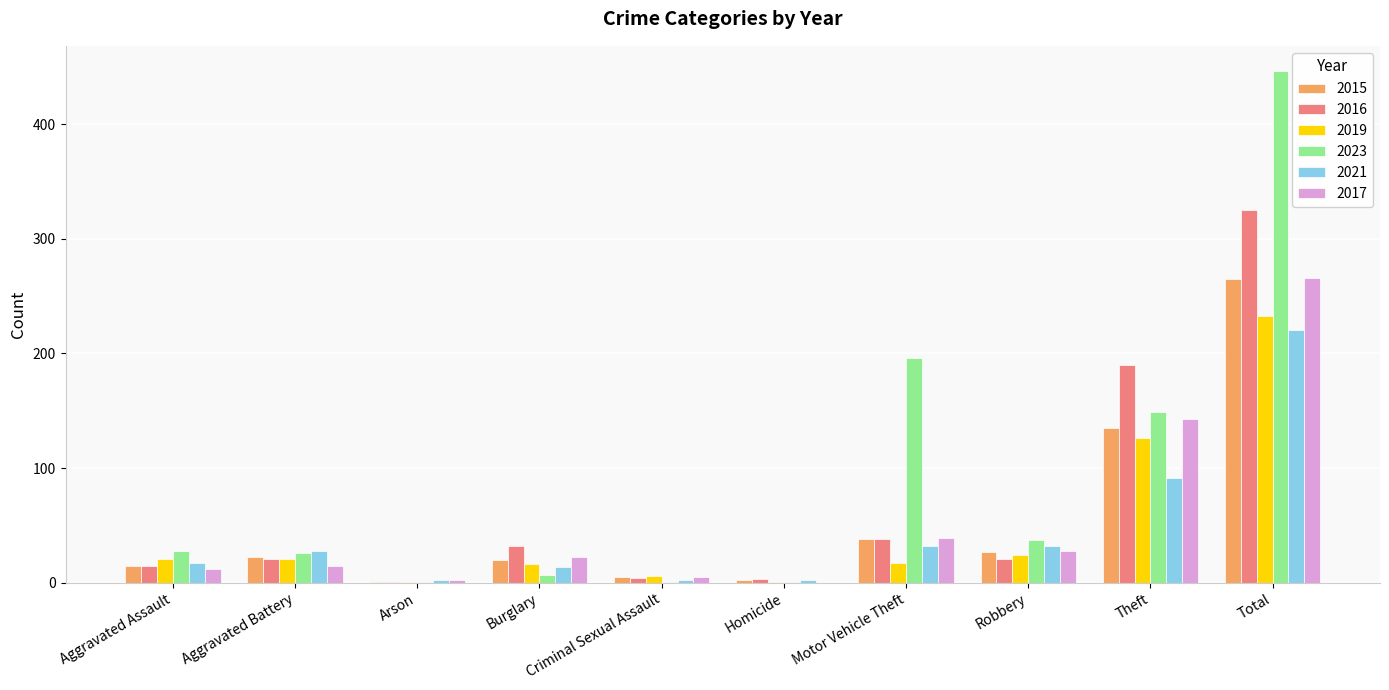

Does the chart contain stacked bars?

No